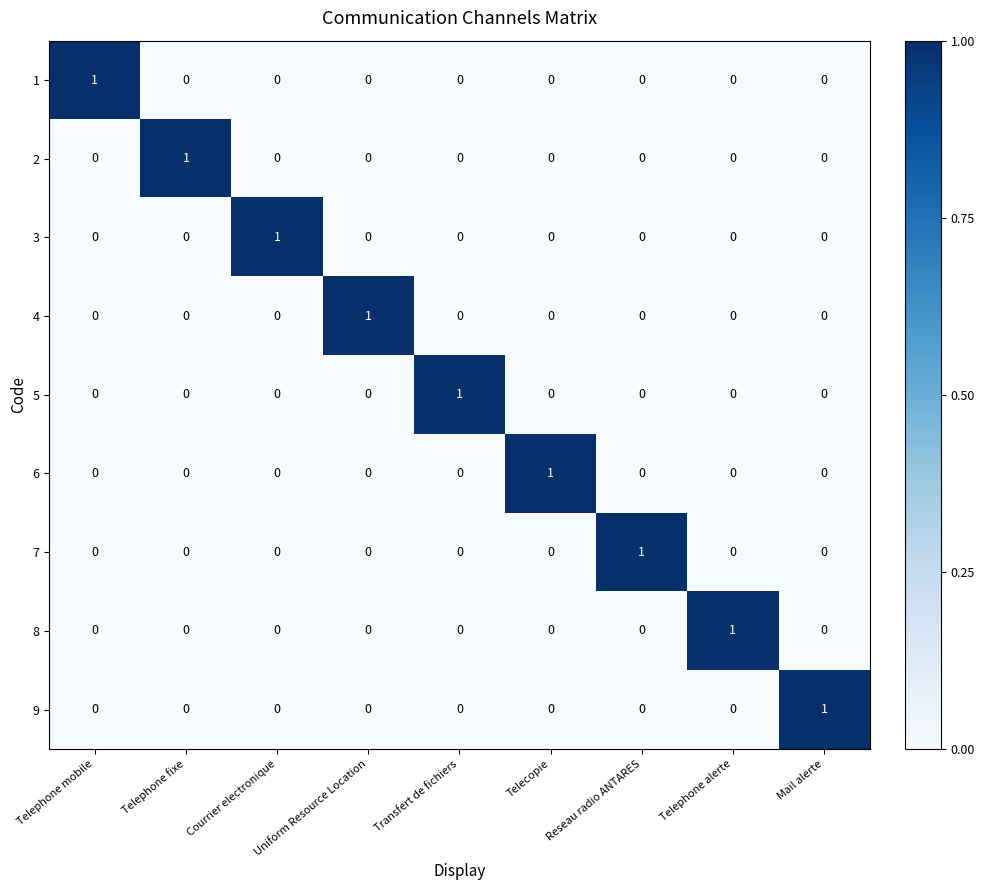

Is the value of 1 at Telephone mobile greater than the value of 5 at Telecopie?

Yes